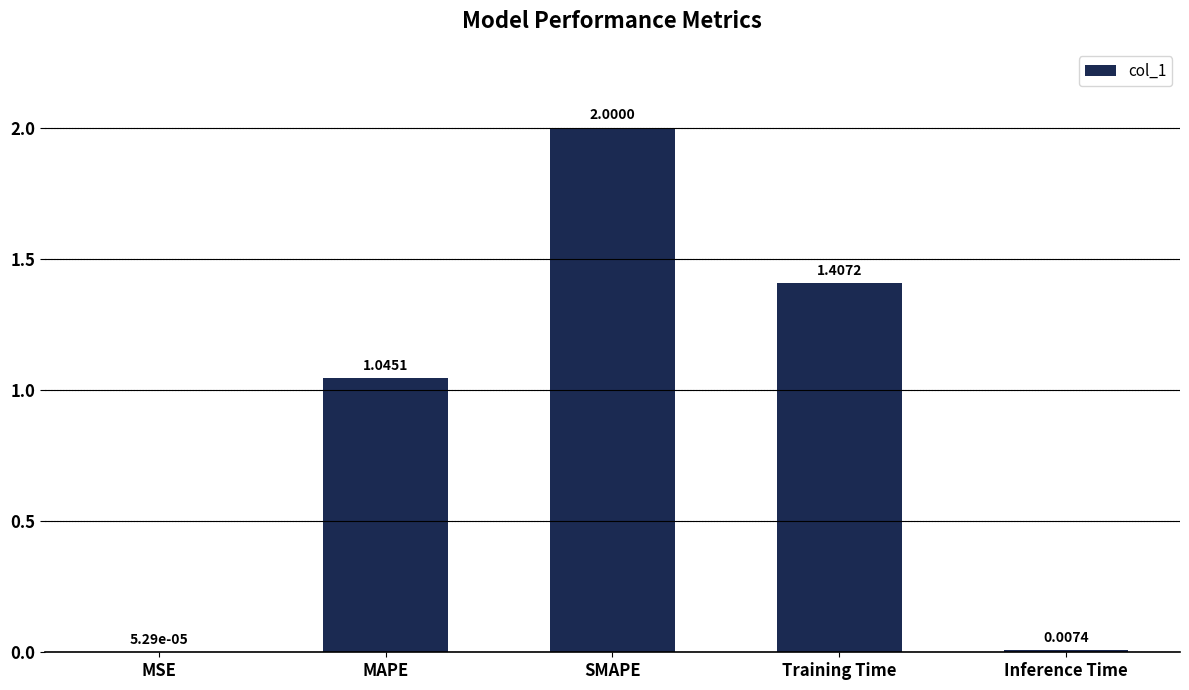

What is the change in value from SMAPE to Inference Time?

-2.0